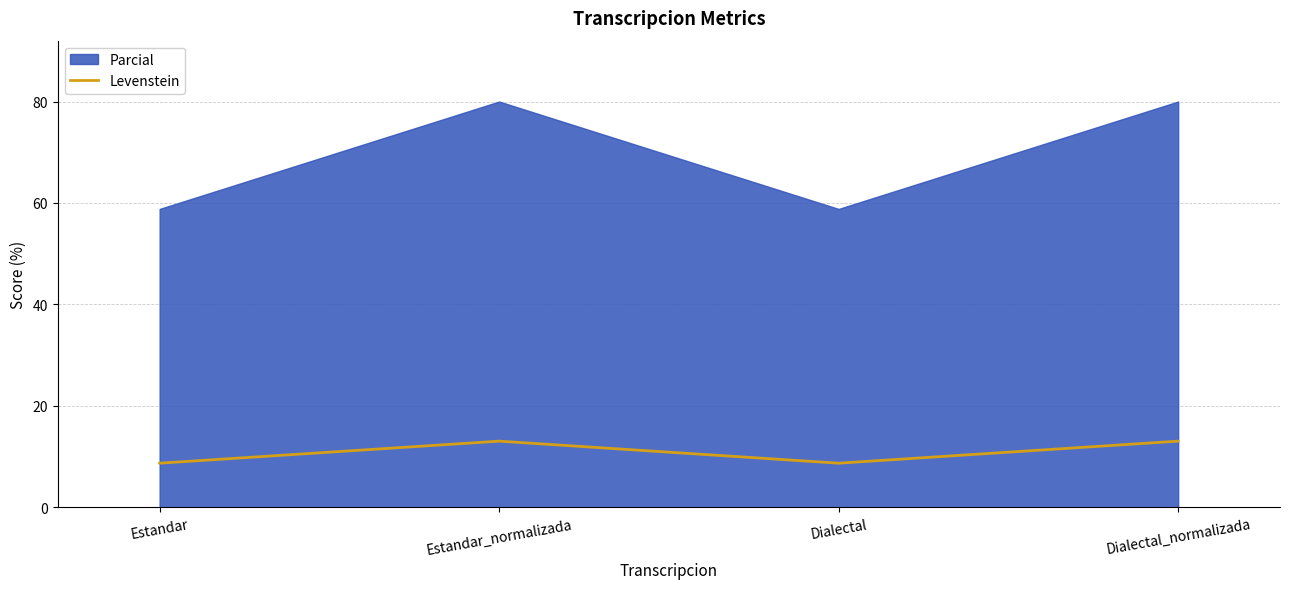

What is the difference between the second highest and minimum values?

4.3